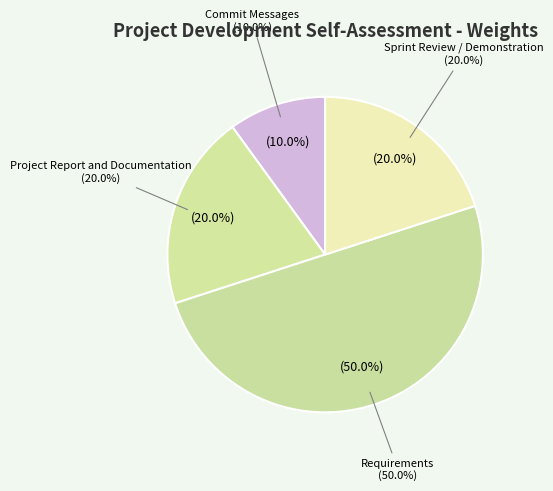

How many segments does this pie chart have?

4